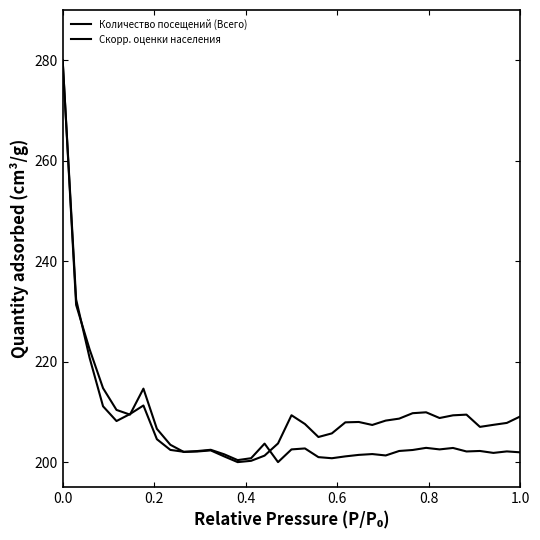

Is this an area chart (filled region under the line)?

No